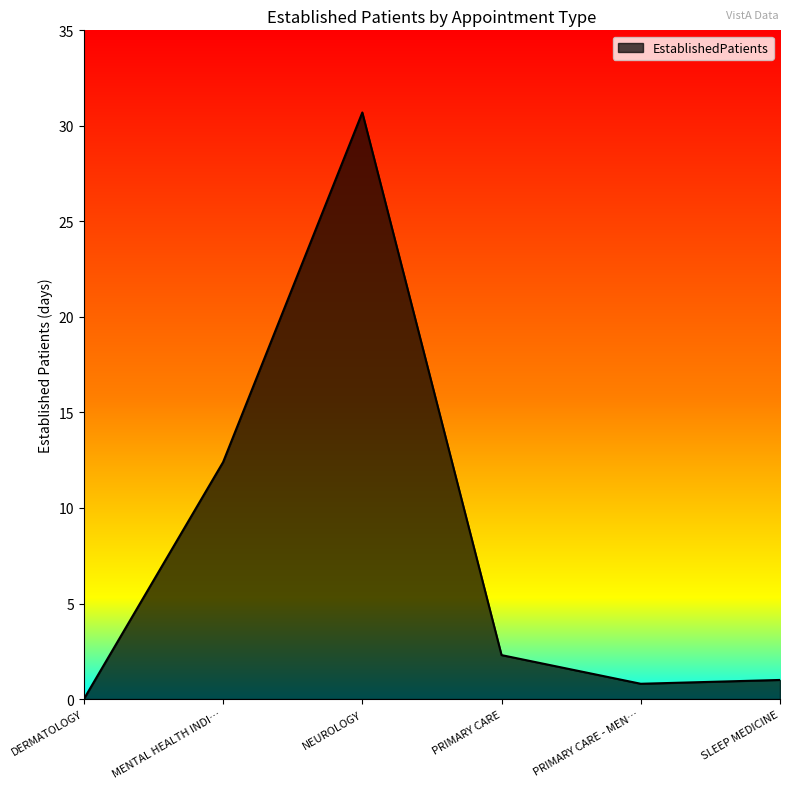

What is the change in value from NEUROLOGY to SLEEP MEDICINE?

-29.7